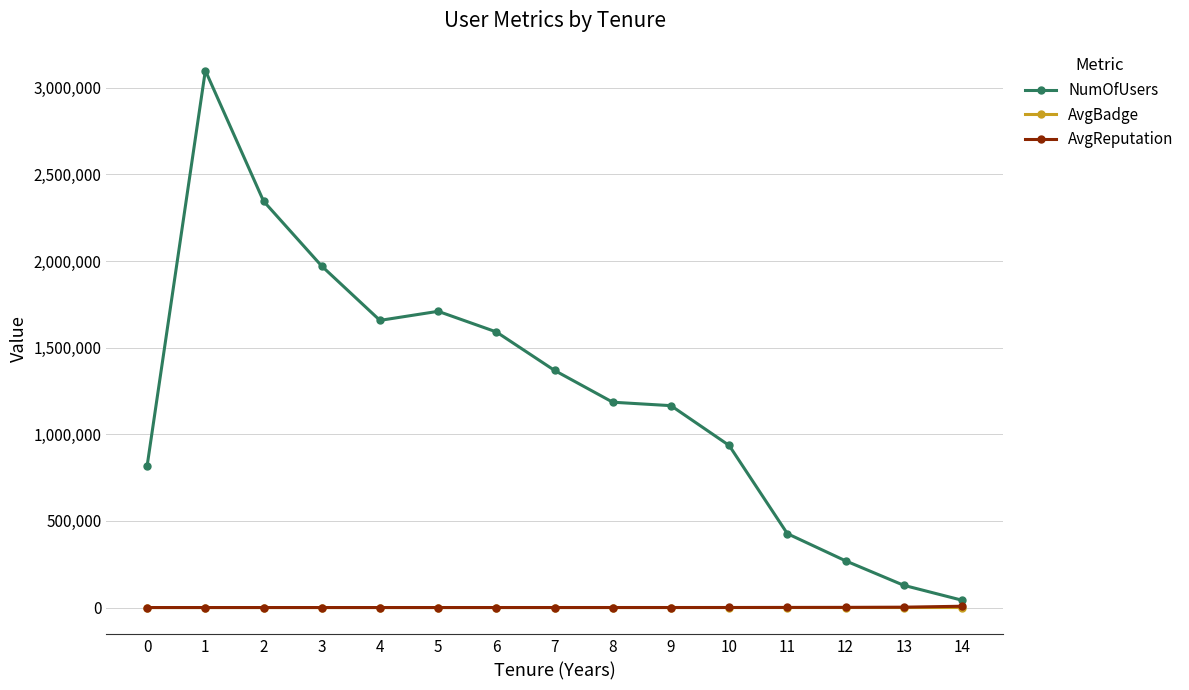

What is the total value across all series at 12?

270583.0